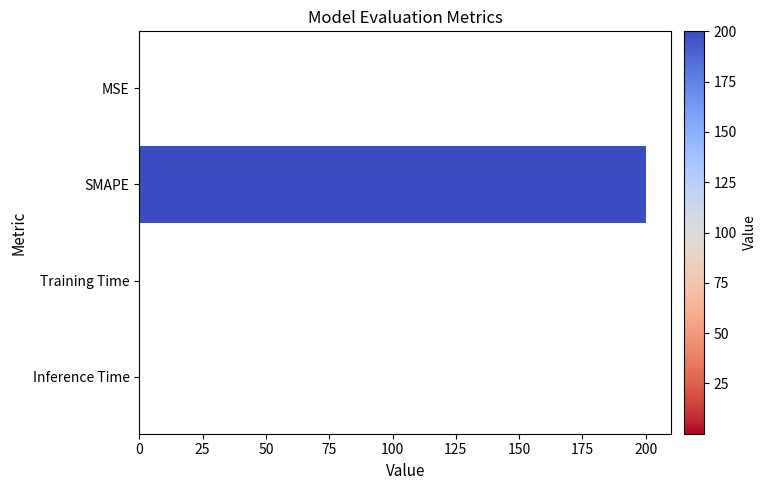

Which category has the highest value across all series?

SMAPE